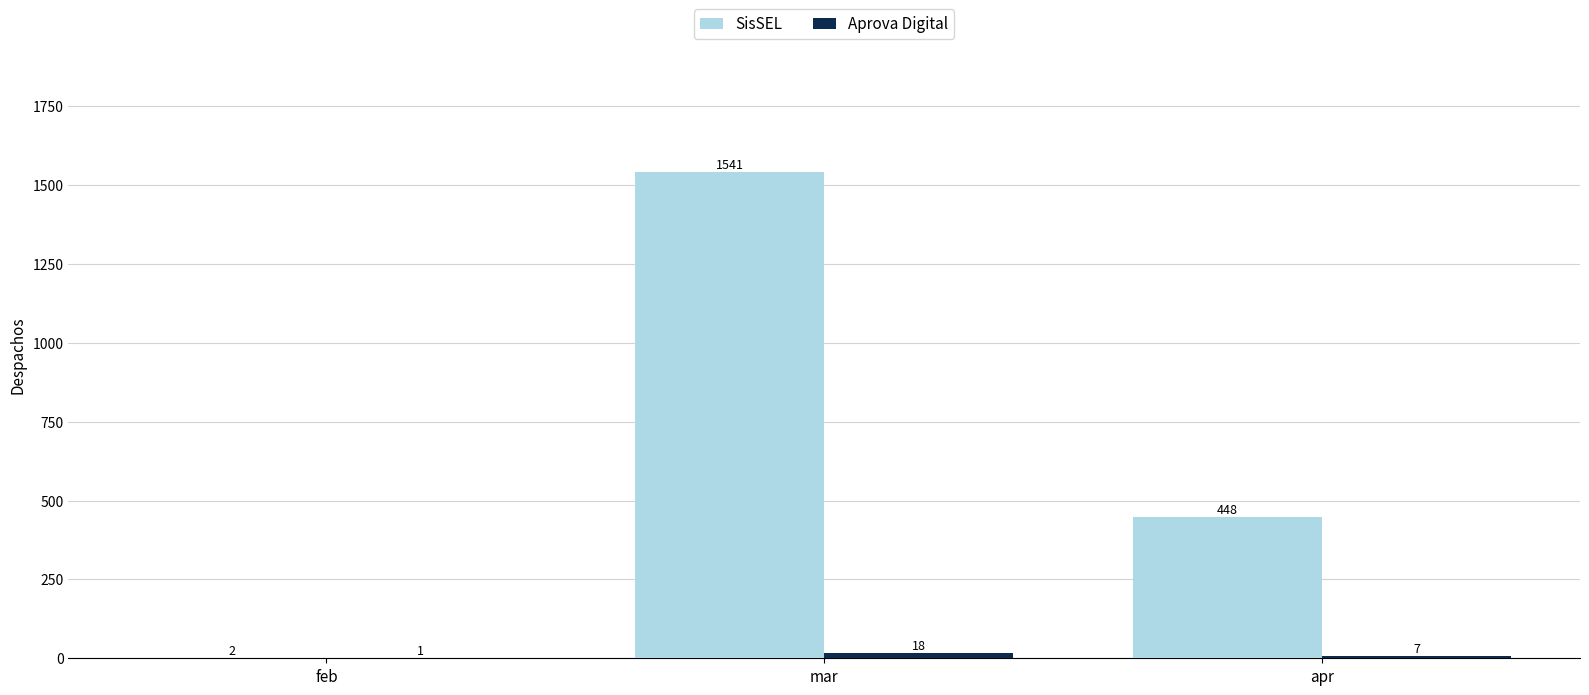

At which category is the sum across all series the highest?

mar